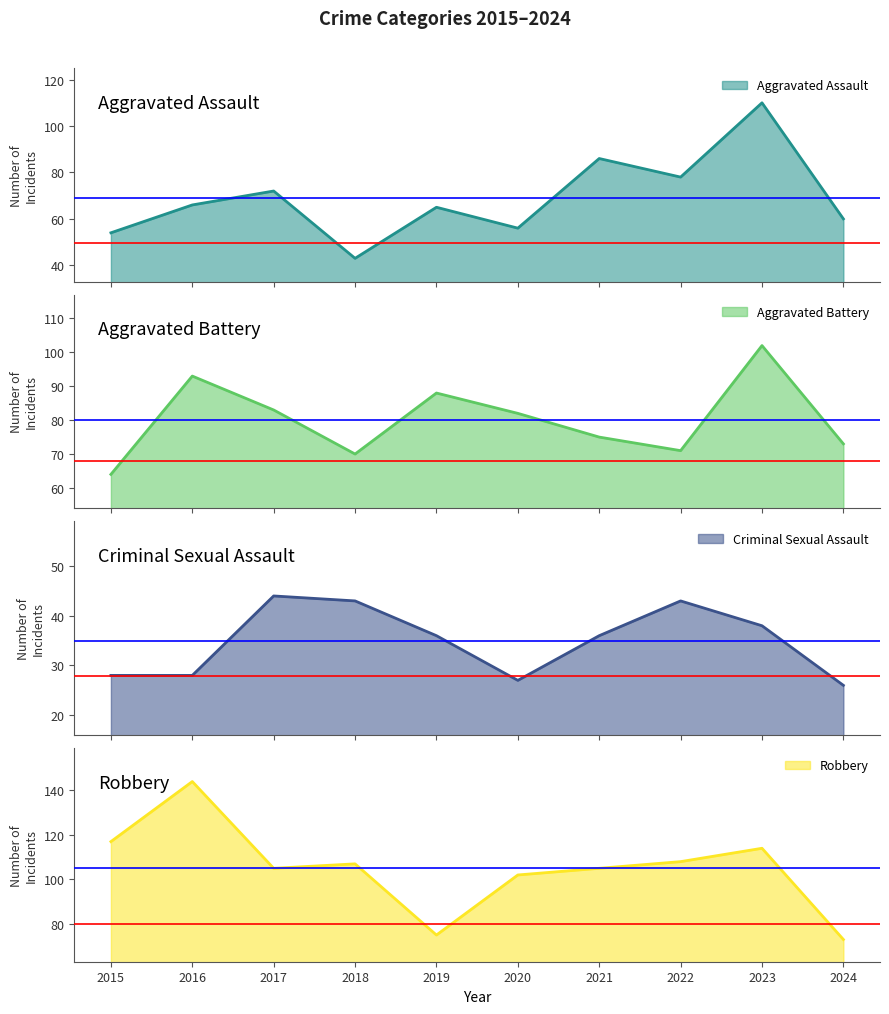

Does the chart display data point markers on the line(s)?

No